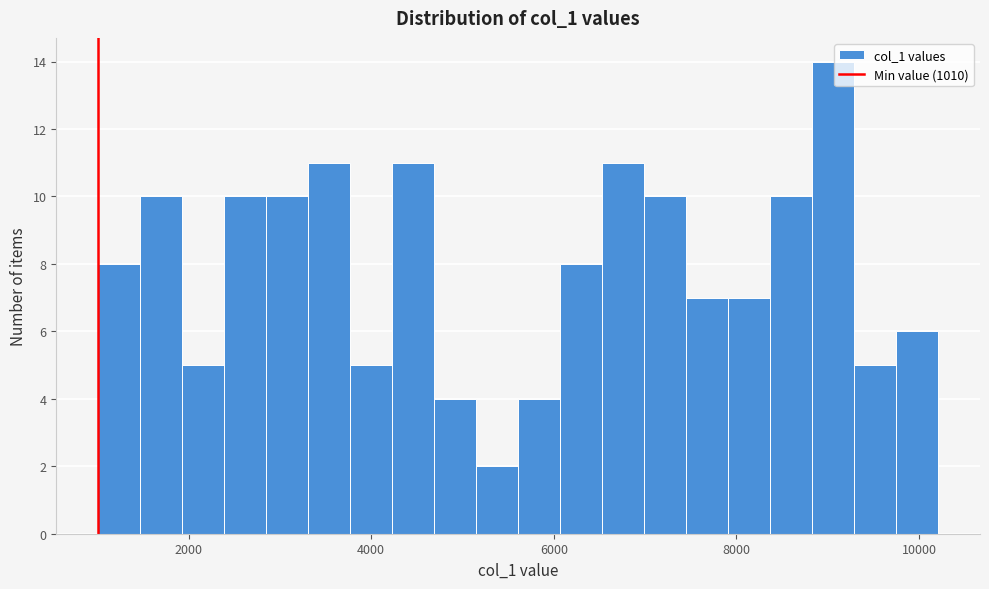

Read against the x-axis, roughly where is the centre of the tallest bar?

9000